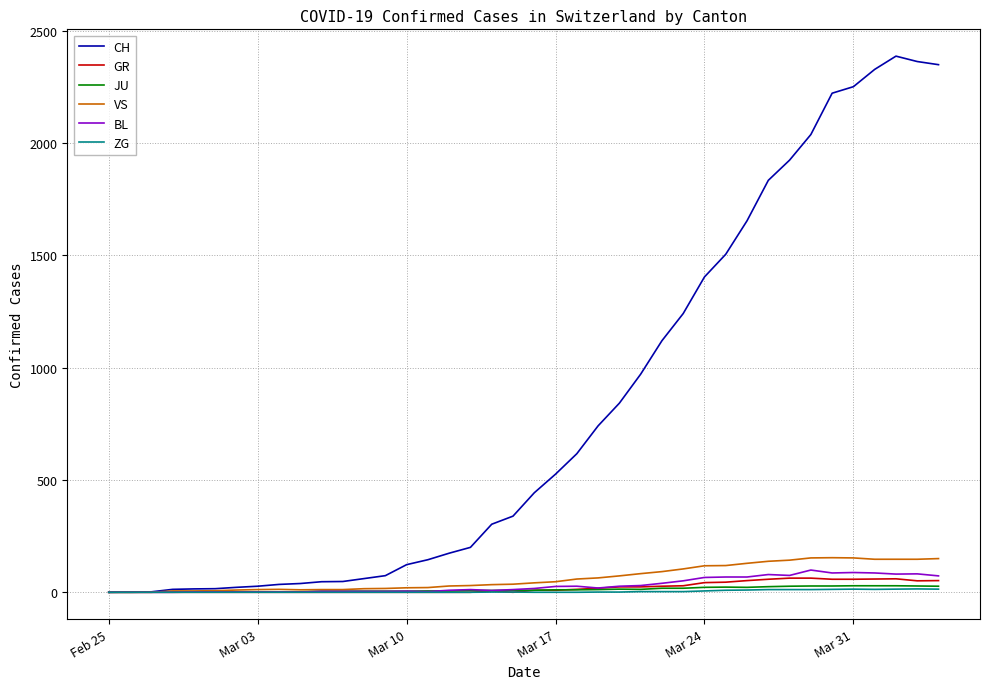

Which series has the largest range (max minus min)?

CH